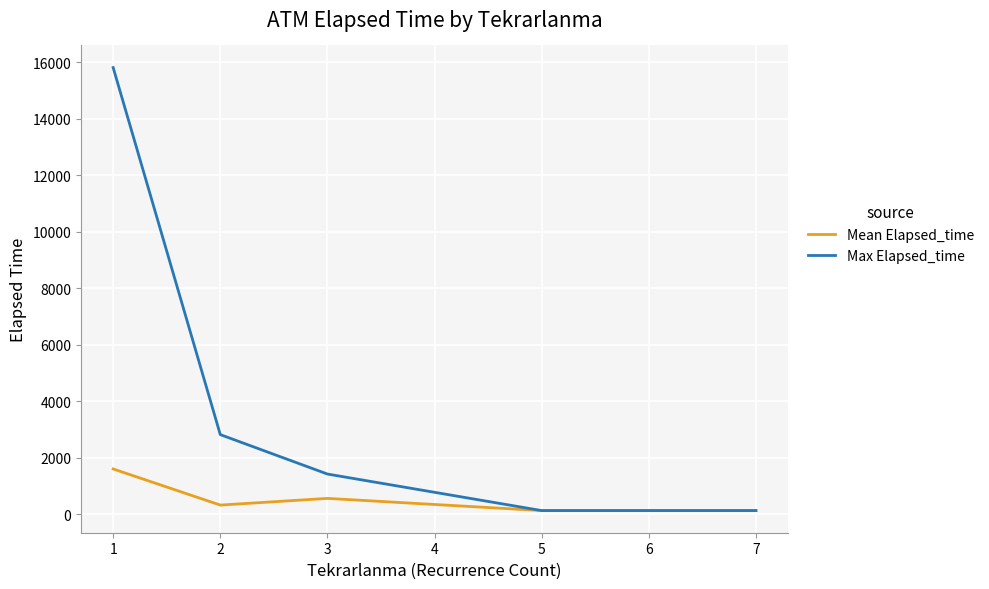

What is the spread (max minus min) of values at 1?

14205.2